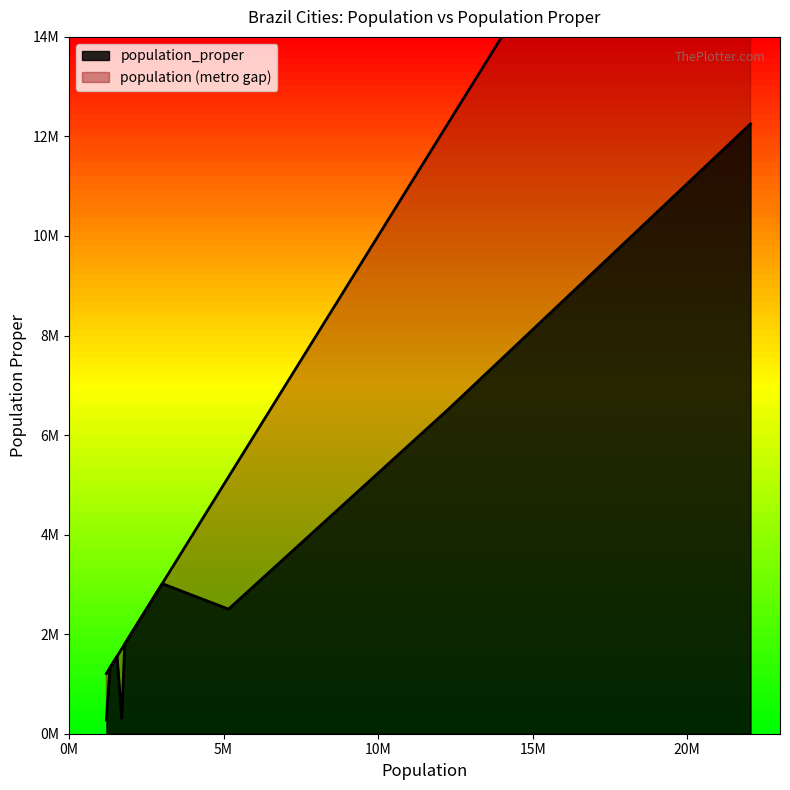

What is the highest value of the population series?

22046000